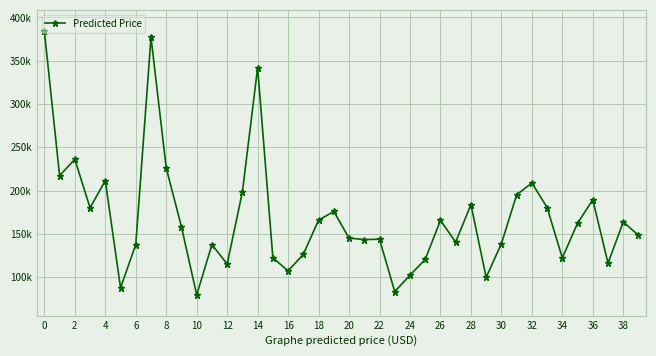

Does the chart have visible grid lines?

Yes